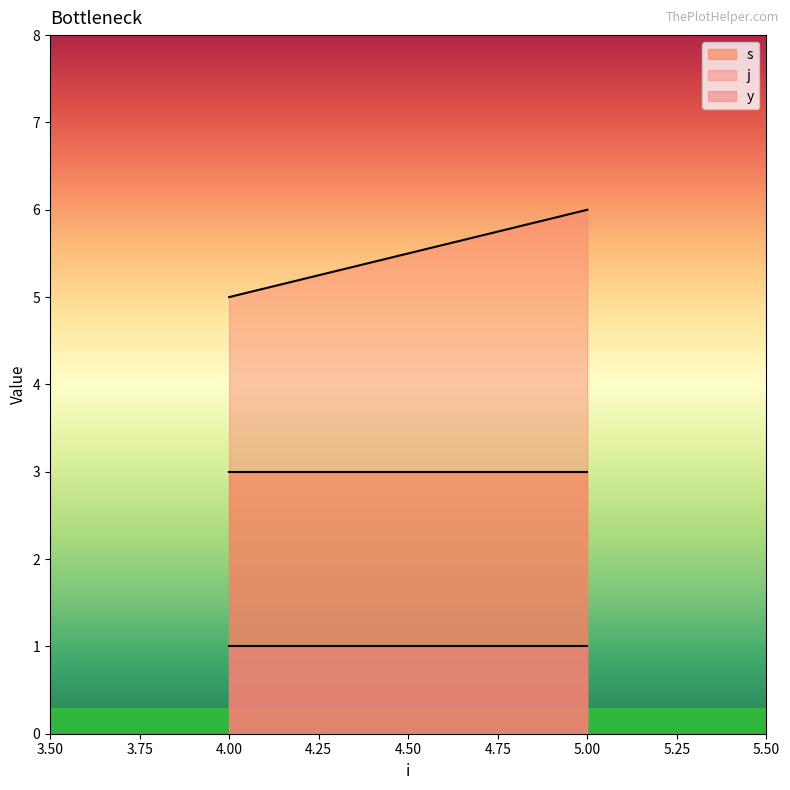

The value of s at 5.00 is 3. True or false?

True